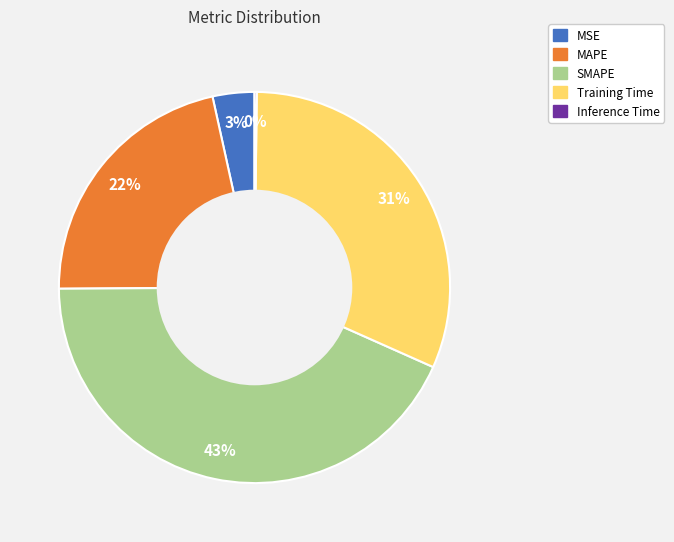

To the nearest percent, what is the difference between the largest and smallest slice percentages?

43%